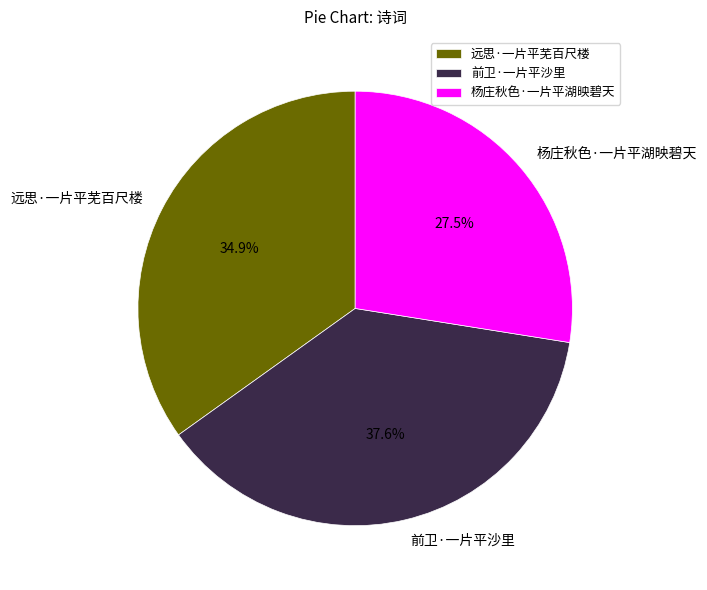

Does 远思·一片平芜百尺楼 account for over 50% of the chart?

No